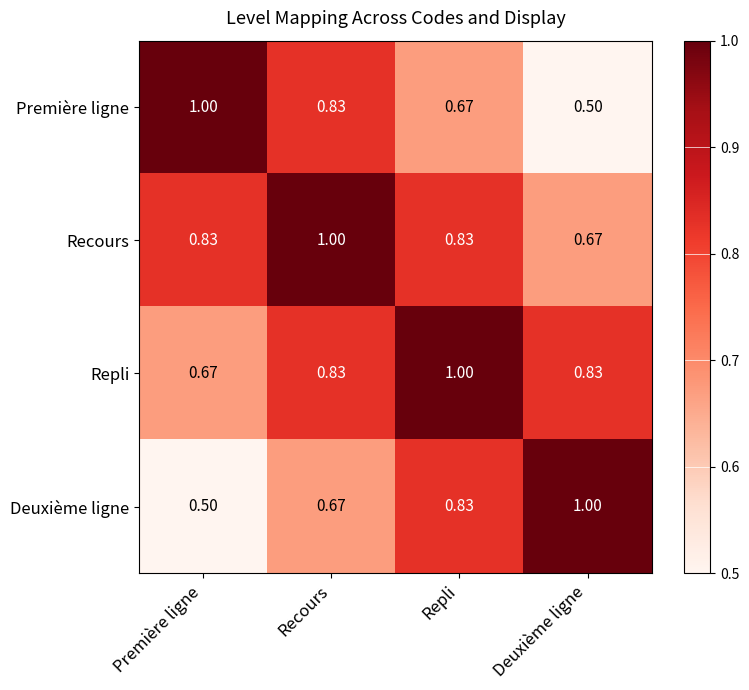

At which label is Recours closest to 0?

Deuxième ligne